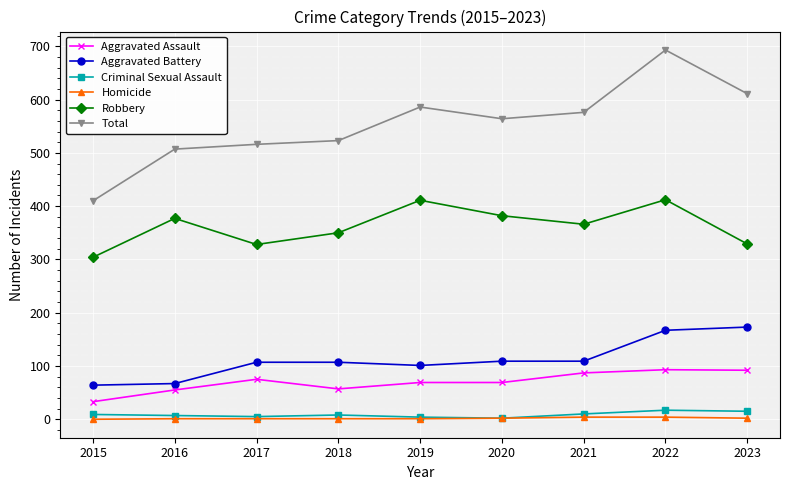

True or false: Total and Homicide cross at least once.

False